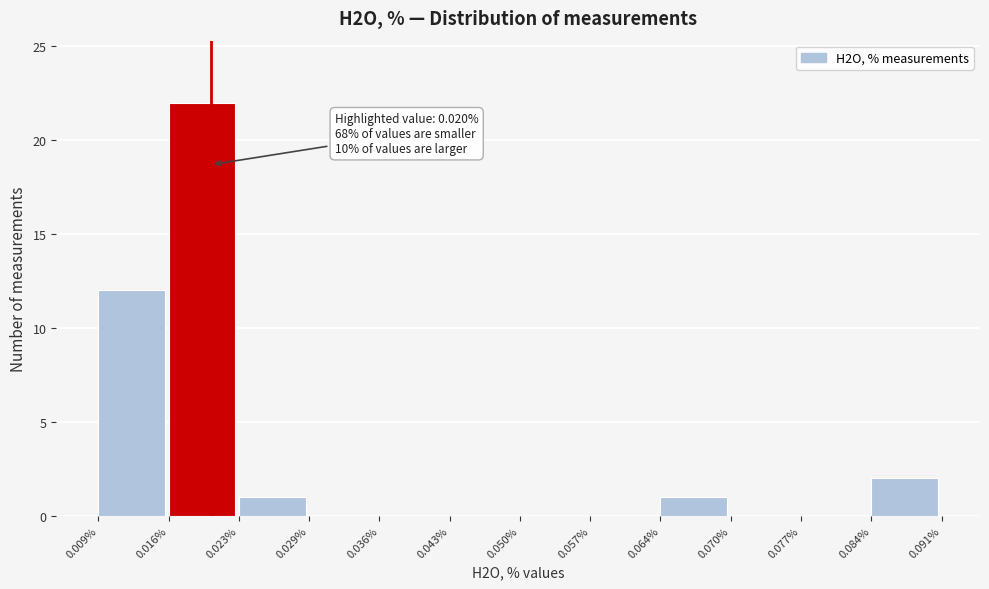

Over which range of the x-axis is the bar tallest?

0.016% to 0.023%